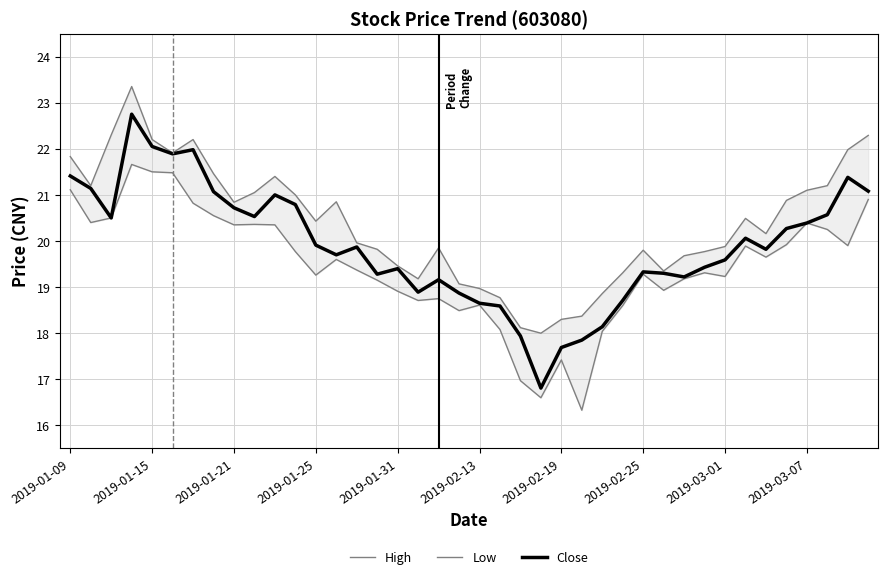

True or false: Close has a value of 19.9 at 2019-01-25.

True